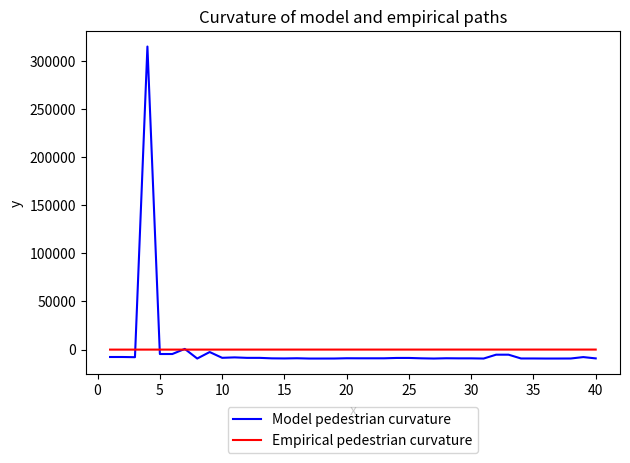

Which series has the largest range (max minus min)?

Model pedestrian curvature